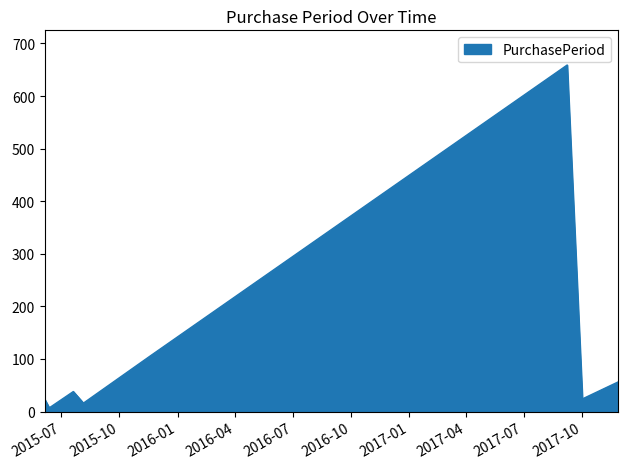

What is the maximum value shown in the chart?

659